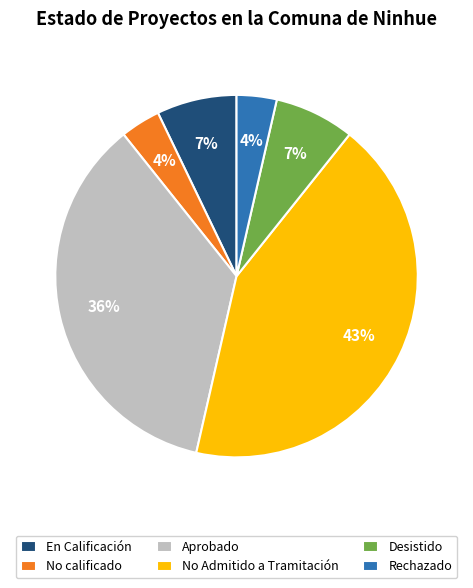

True or false: Desistido accounts for 7% of the total.

True